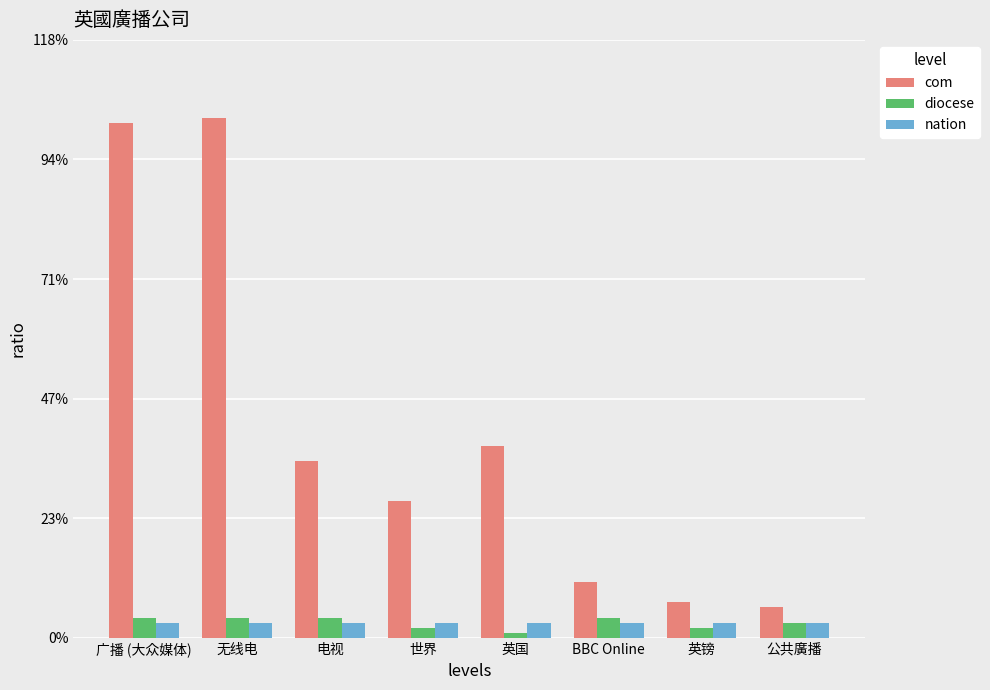

What is the total value across all series at 英镑?

12